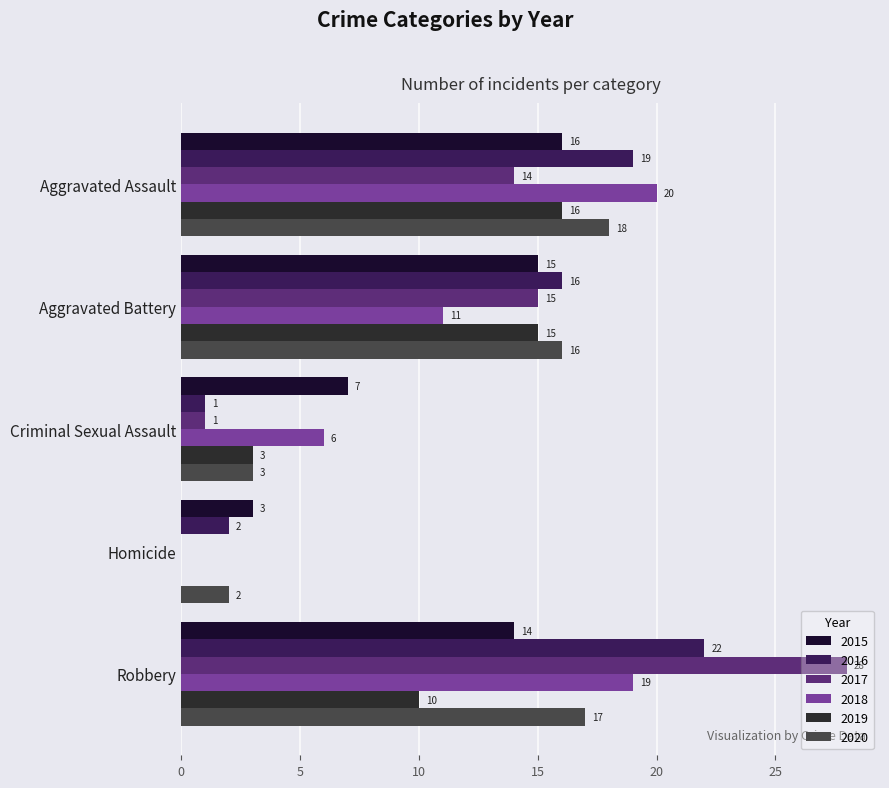

Which category has the highest value in the 2018 series?

Aggravated Assault